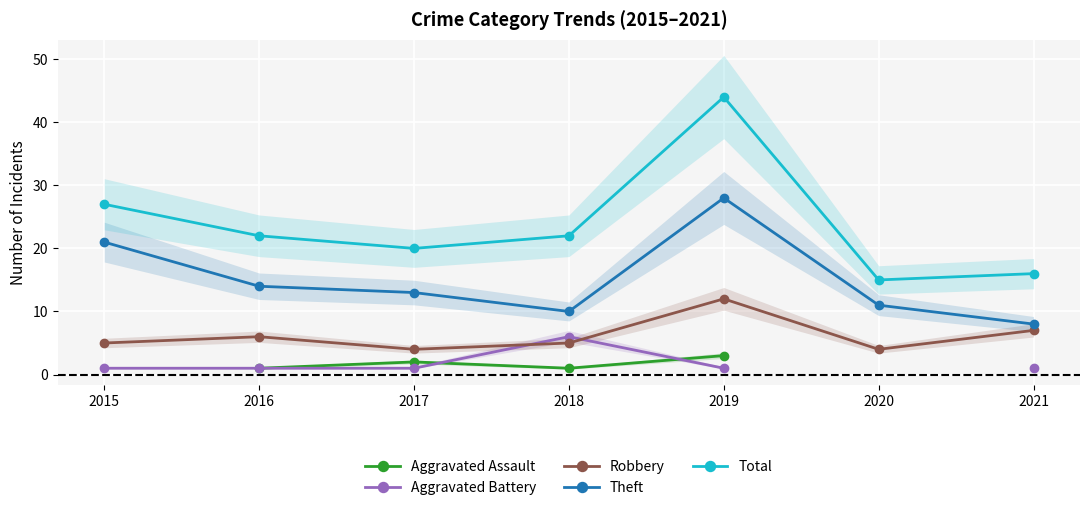

Is this an area chart (filled region under the line)?

No